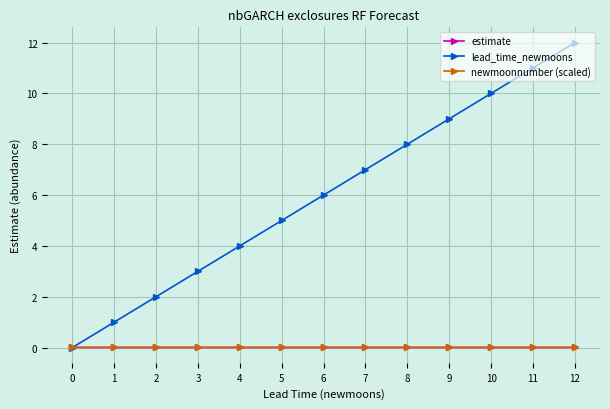

Which series changed the most between 0 and 10?

lead_time_newmoons